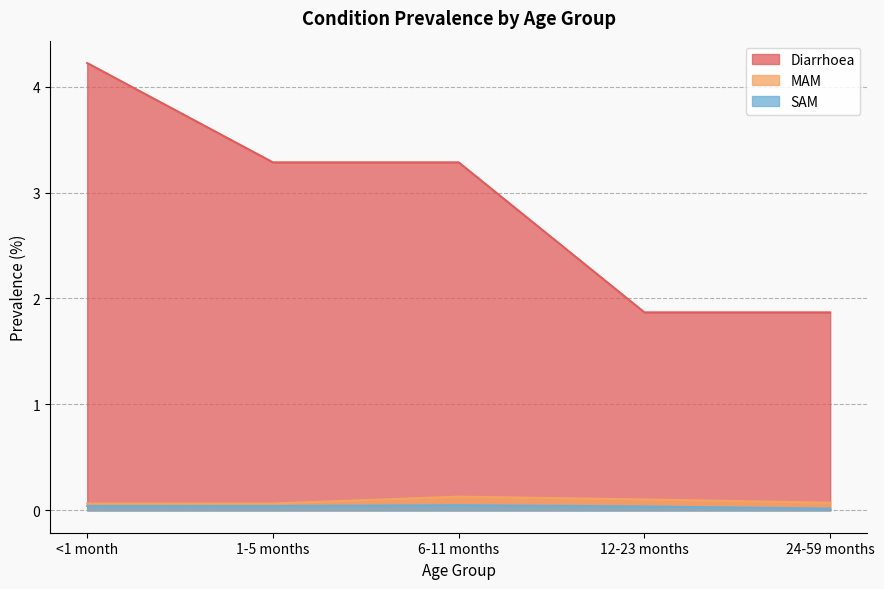

Which series has the largest range (max minus min)?

Diarrhoea